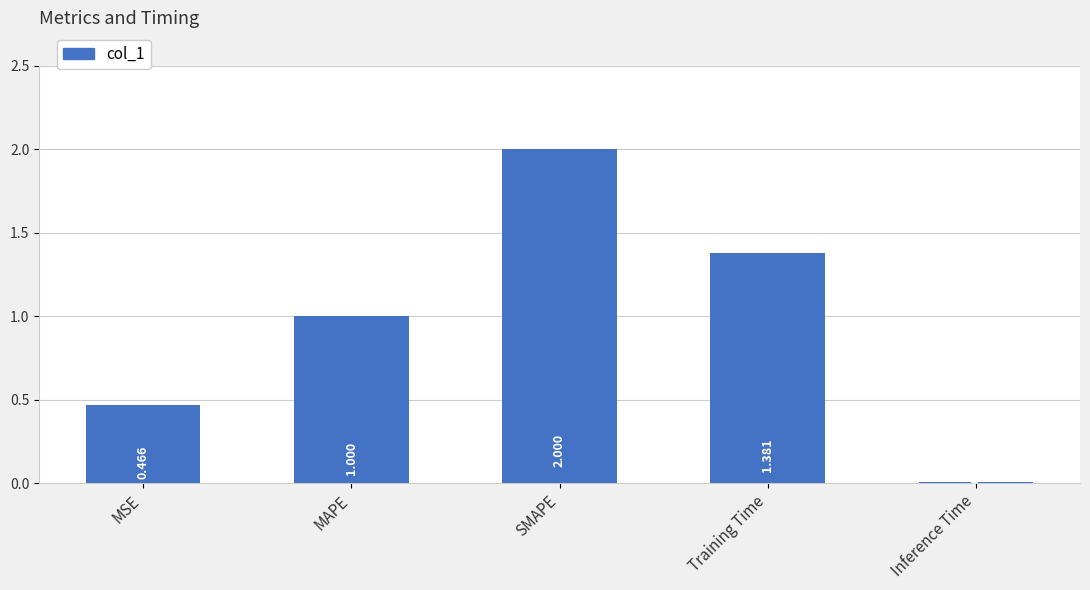

At which label is the value closest to 1?

MAPE